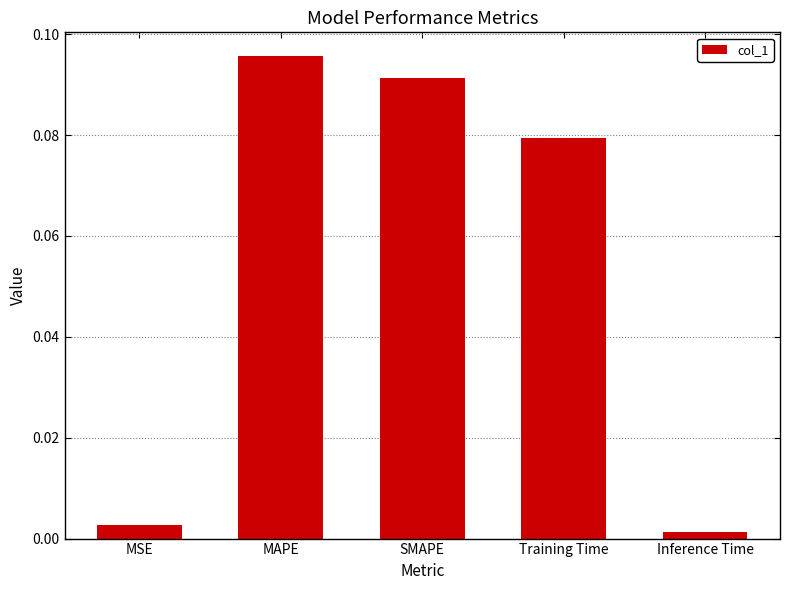

True or false: the data shows 0.2 at SMAPE.

False